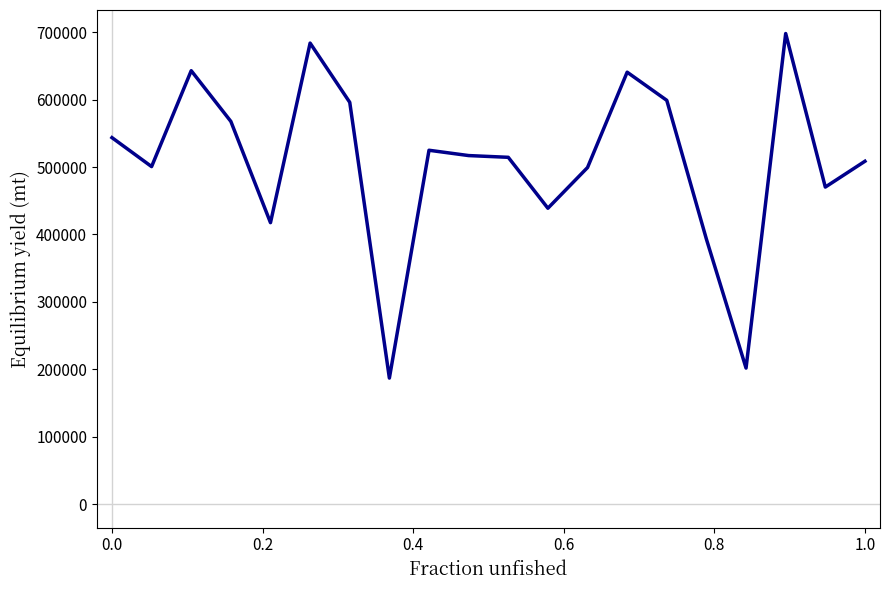

Is this an area chart (filled region under the line)?

No